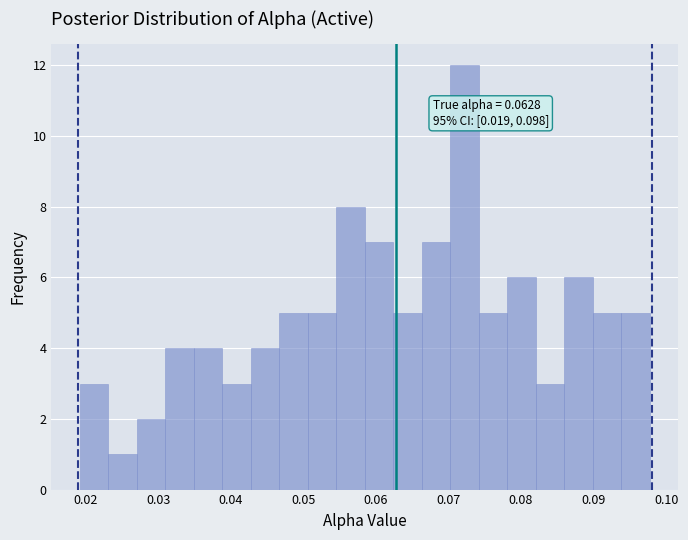

Read against the x-axis, roughly where is the centre of the tallest bar?

0.072